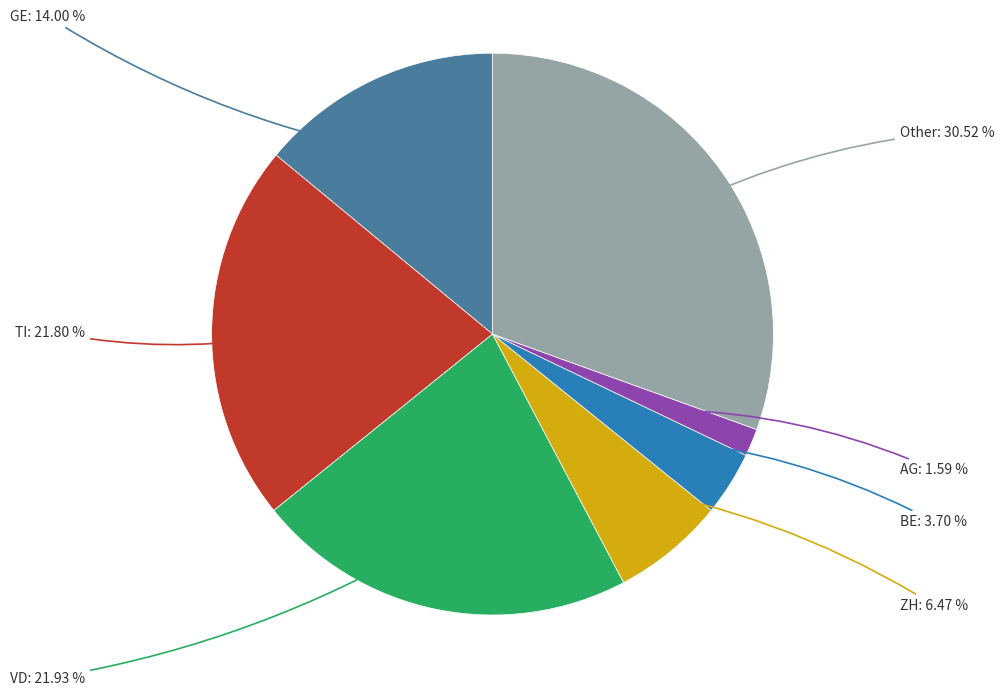

Is there a majority slice in this chart?

No